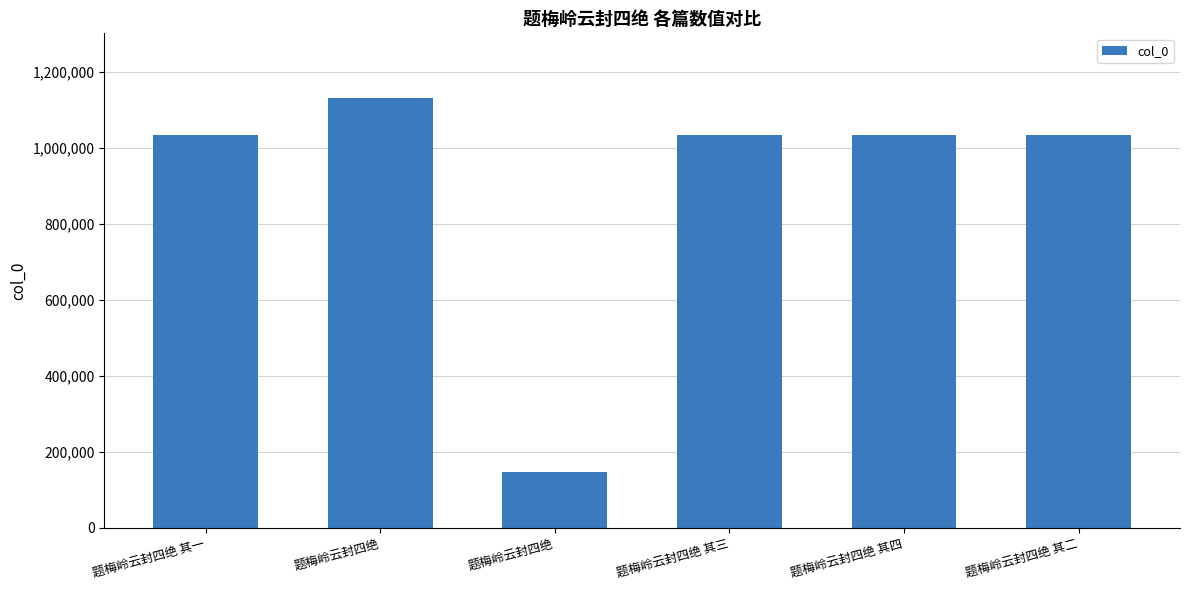

What is the average value?

902093